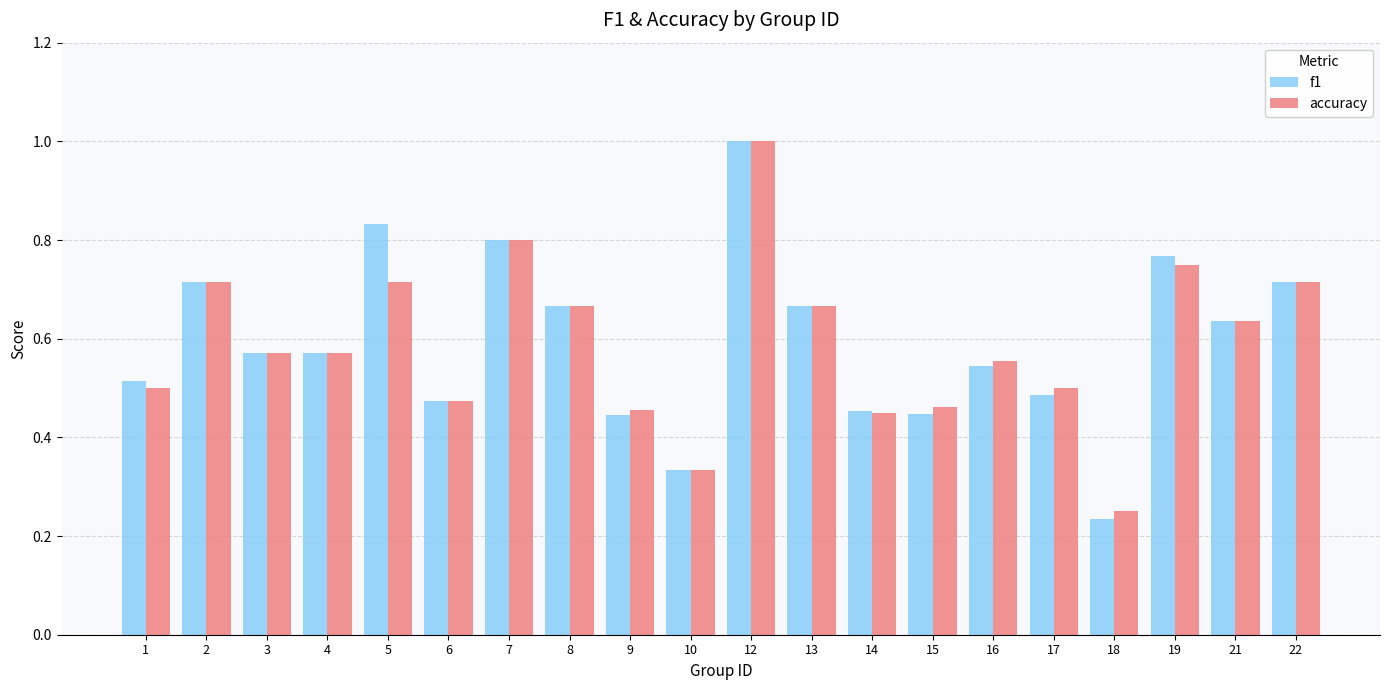

How many f1 values are between 0 and 1?

20